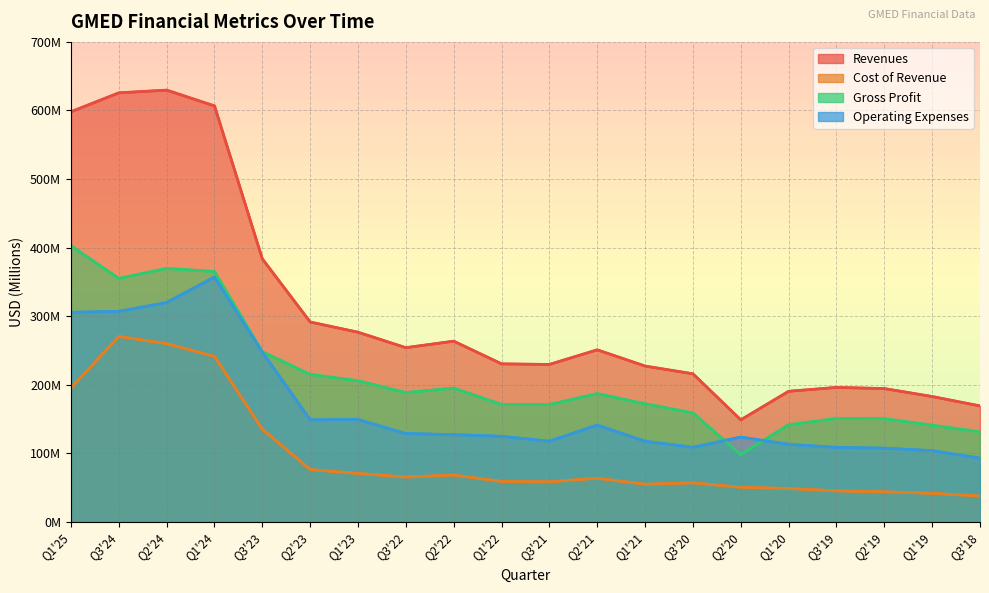

Which has a higher value, Q2'20 or Q2'19?

Q2'19